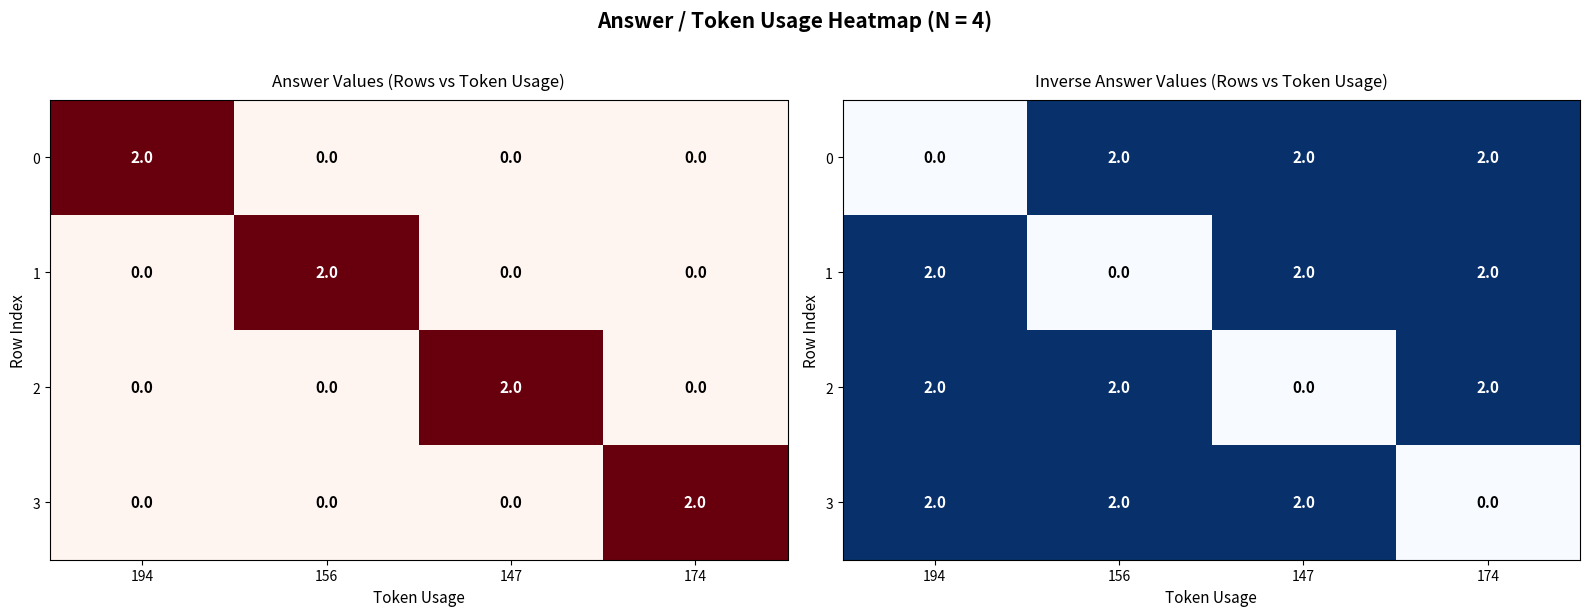

How many values in the 3 series are below 2?

1